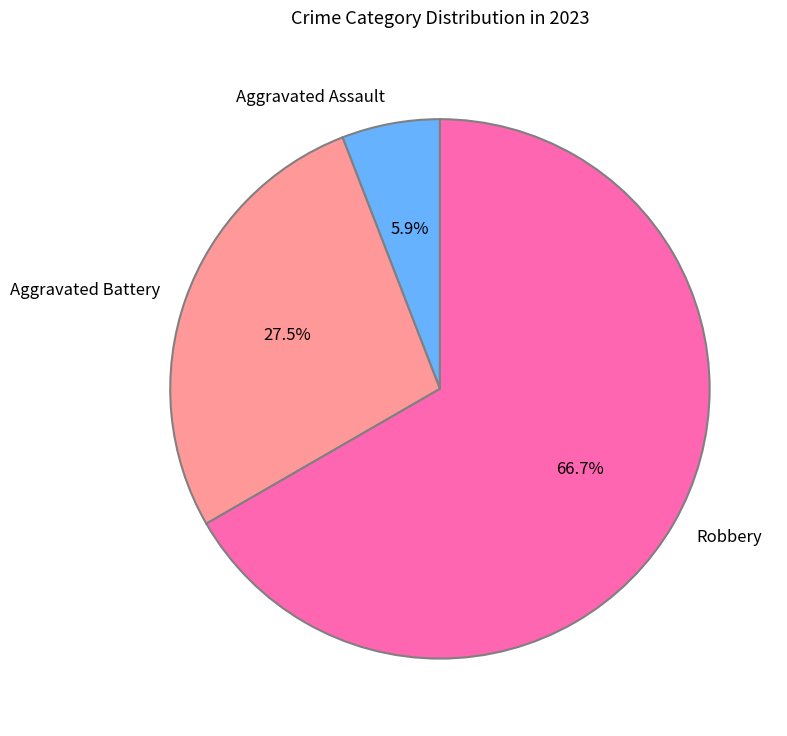

Which category accounts for the majority?

Robbery